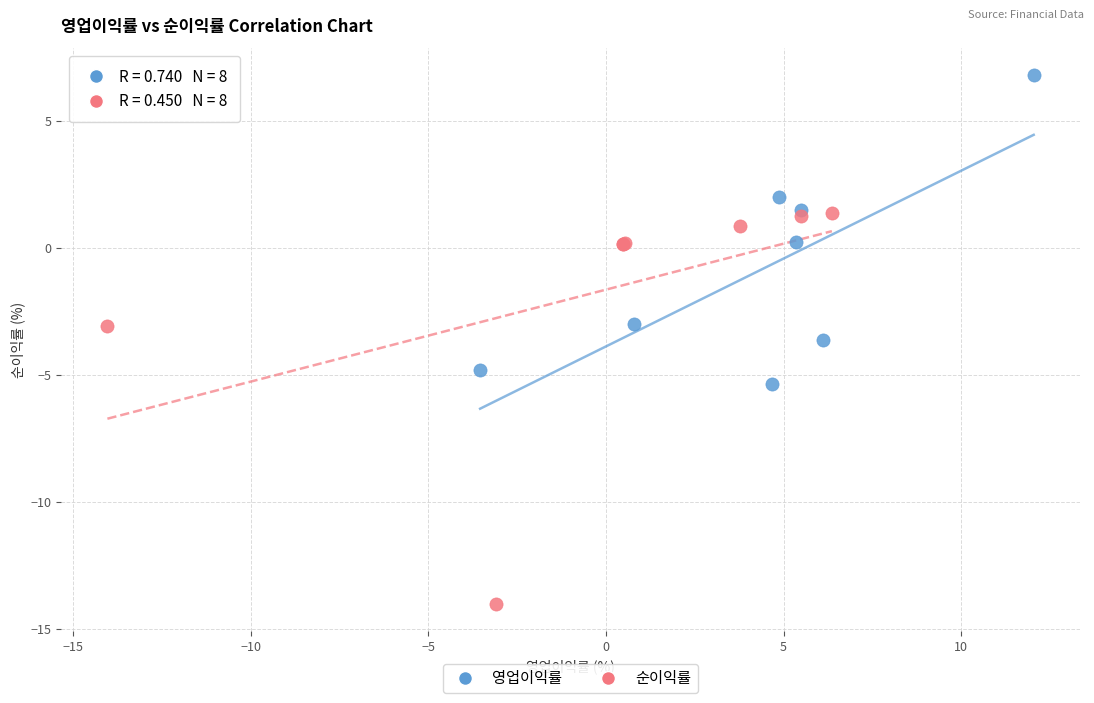

Which series has the widest spread of Y values?

순이익률